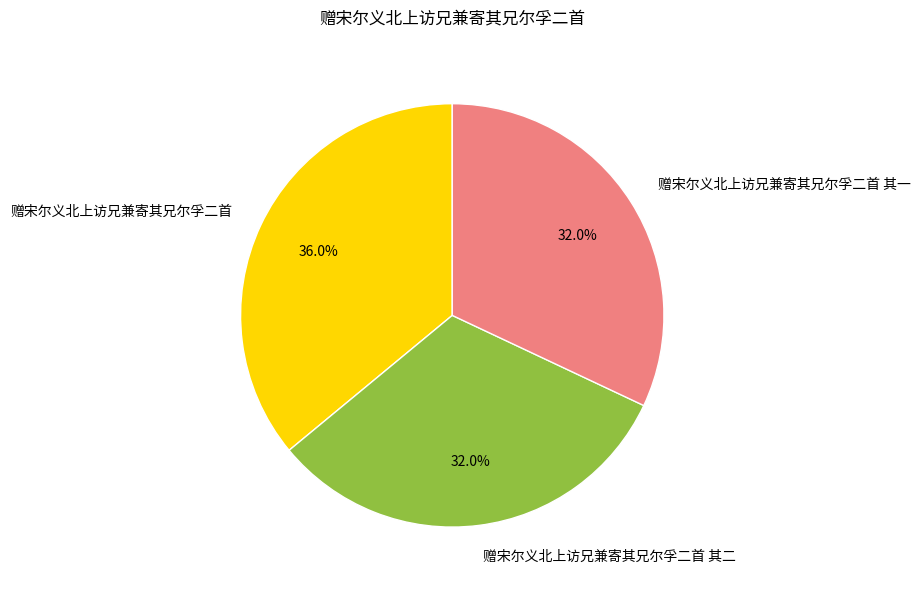

To the nearest percent, what is the average slice percentage?

33%